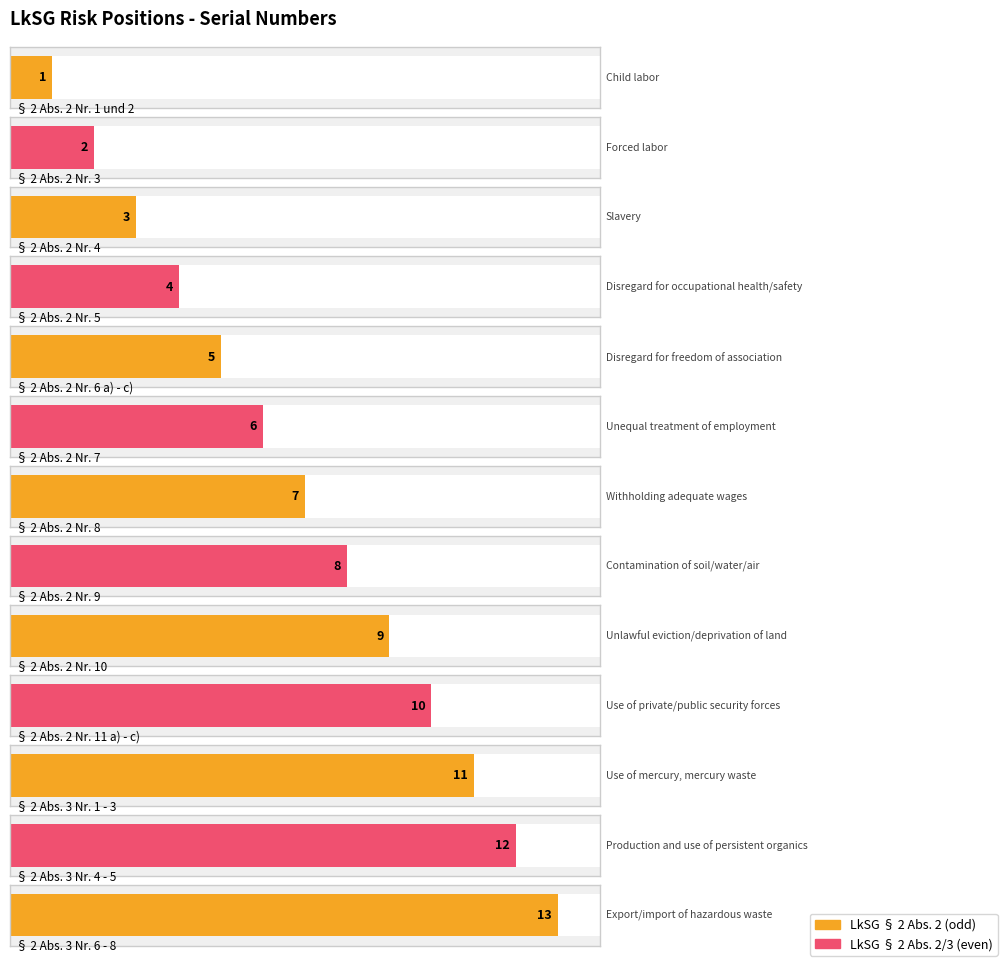

Approximately how many times larger is the value at § 2 Abs. 2 Nr. 8 compared to § 2 Abs. 2 Nr. 9?

0.9